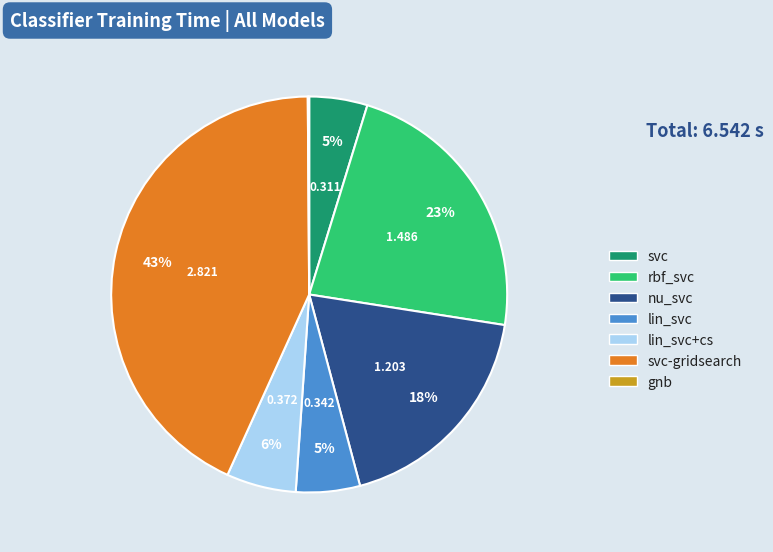

Is there any slice that represents more than half of the pie?

No